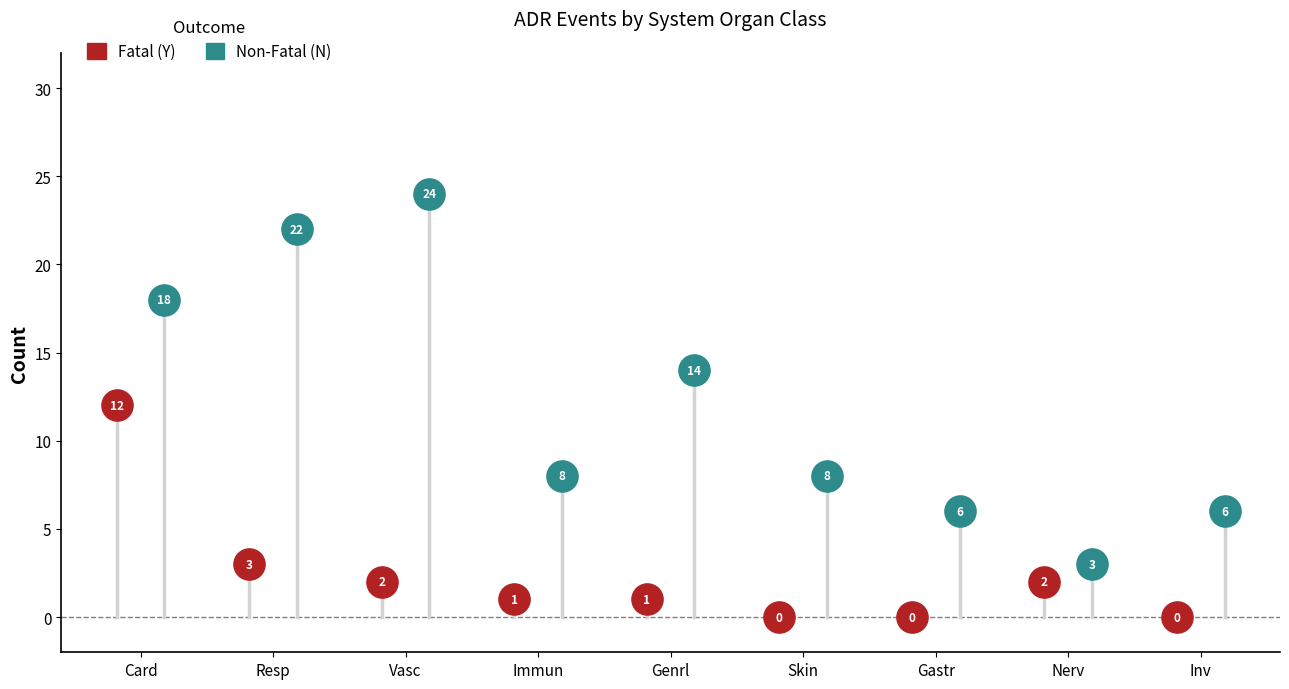

Is the value of Fatal (Y) at Inv greater than the value of Non-Fatal (N) at Skin?

No